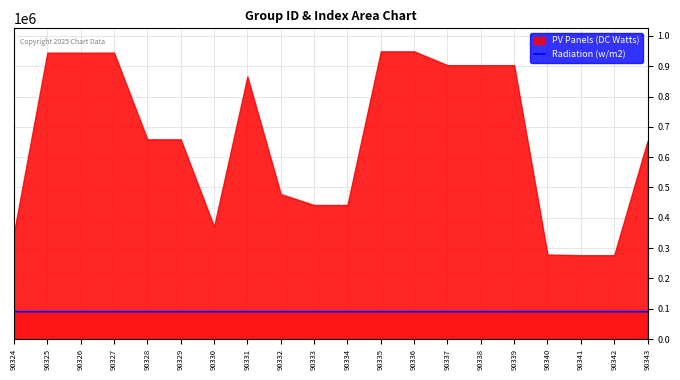

The value of Radiation (w/m2) at 90342 is 90342. True or false?

True